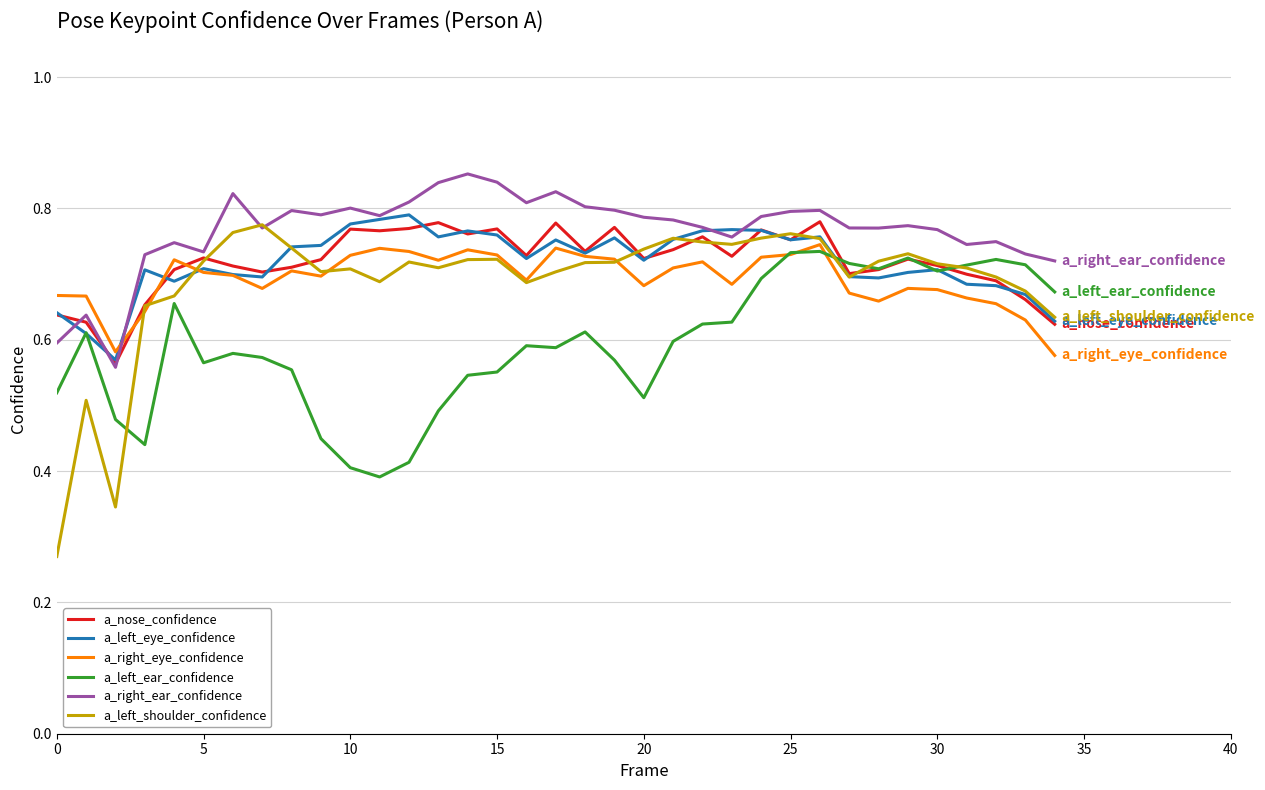

What are all the series names shown in the legend?

a_nose_confidence, a_left_eye_confidence, a_right_eye_confidence, a_left_ear_confidence, a_right_ear_confidence, a_left_shoulder_confidence